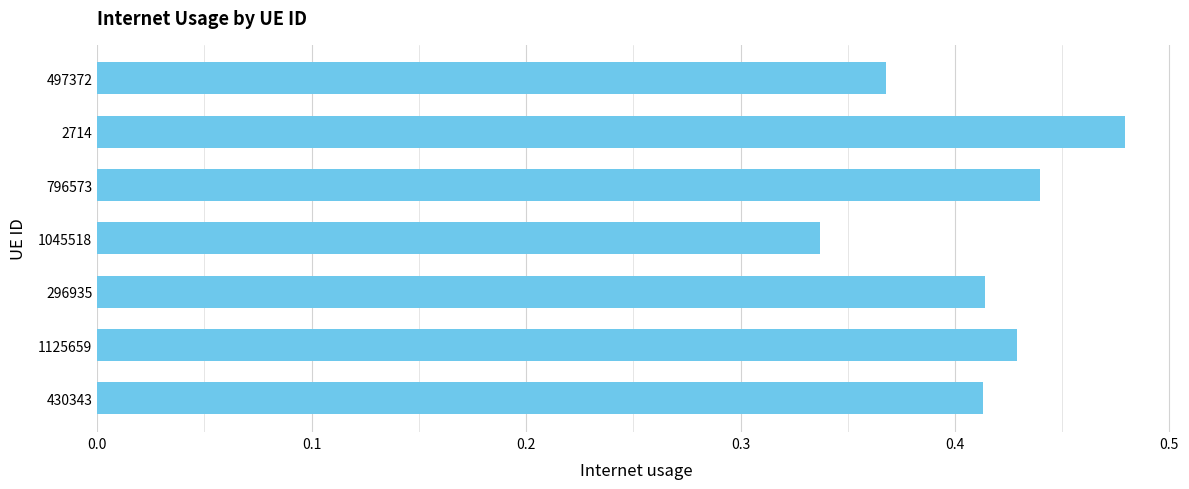

True or false: the data shows 0.1 at 296935.

False